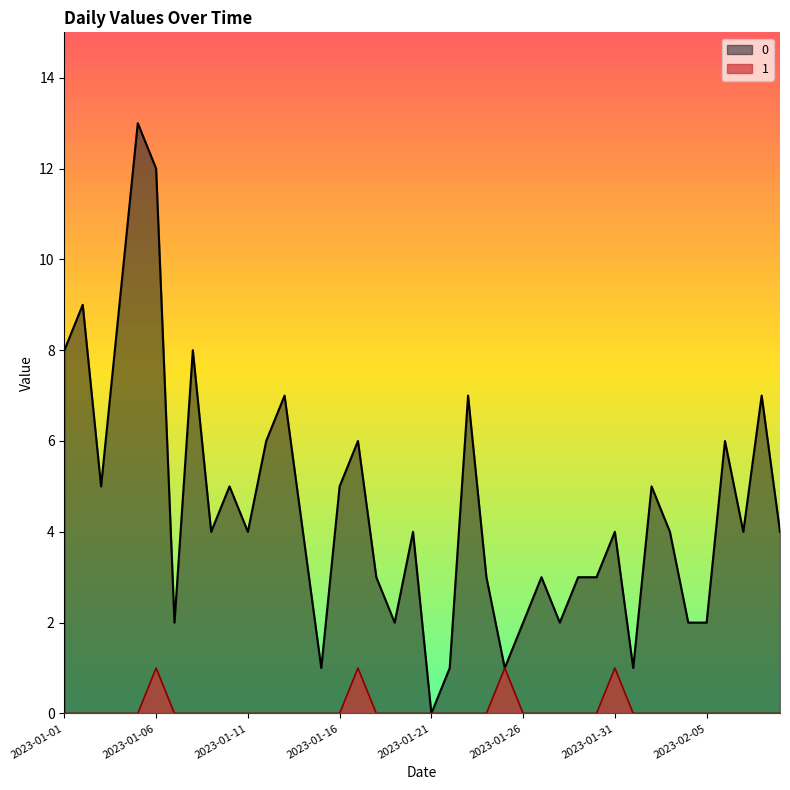

True or false: 1 and 0 cross at least once.

False